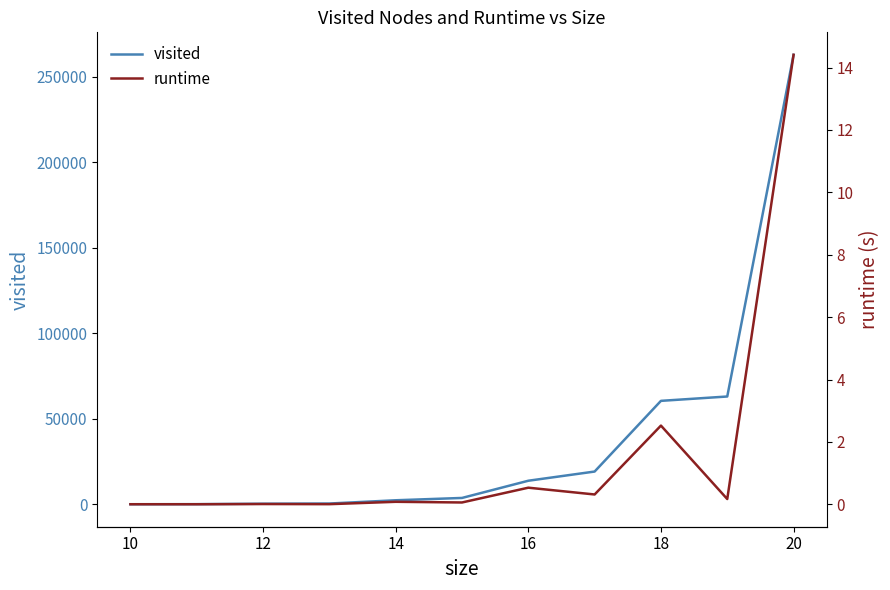

True or false: visited and runtime cross at least once.

False